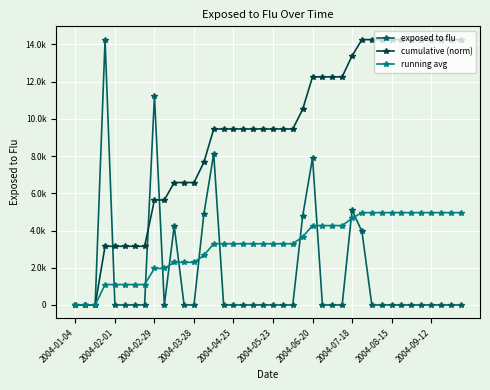

What is the value of the running avg point at the 32nd from the left?

4961.6